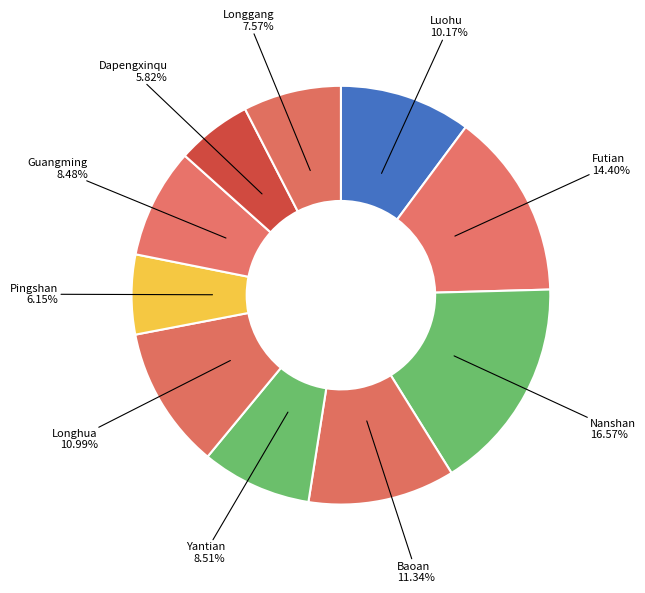

To the nearest percent, what is the difference between the largest and smallest slice percentages?

11%